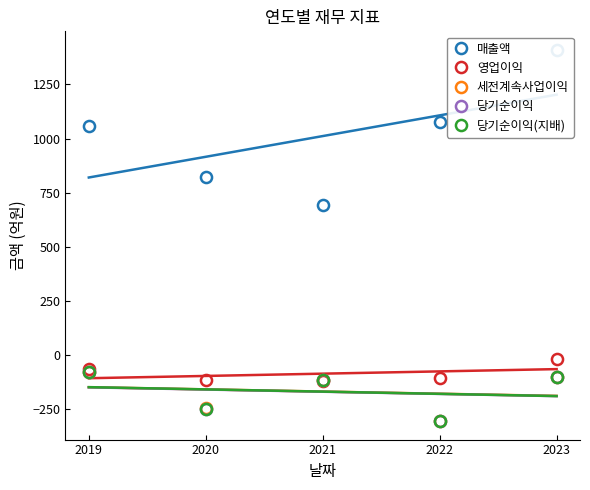

How many times do 세전계속사업이익 and 당기순이익 cross each other?

1